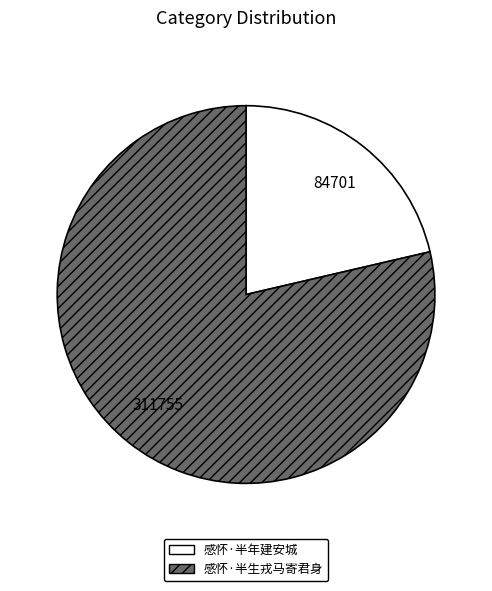

What is the majority slice?

感怀·半生戎马寄君身